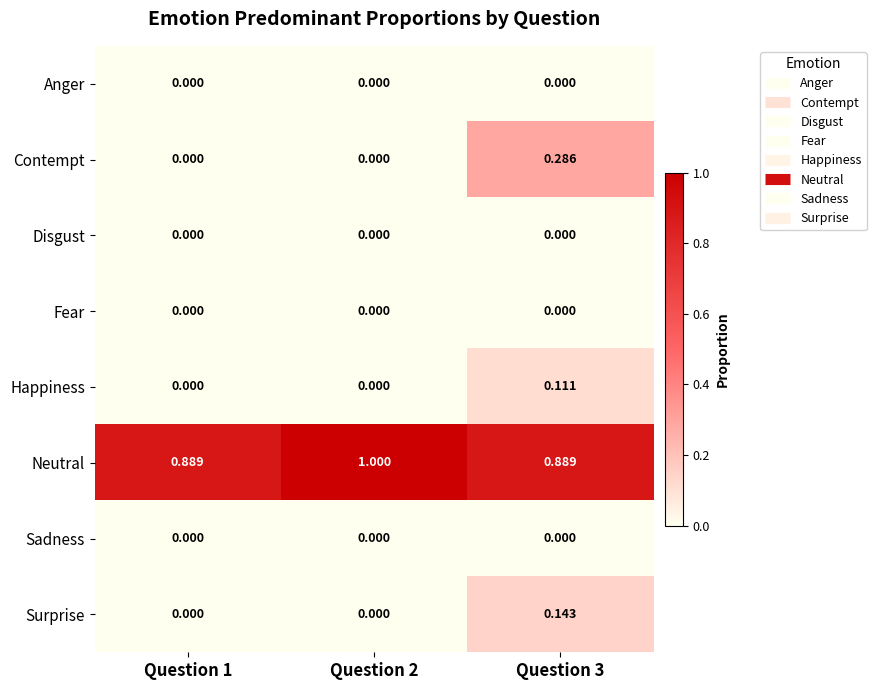

Which series changed the most between Question 1 and Question 2?

Neutral